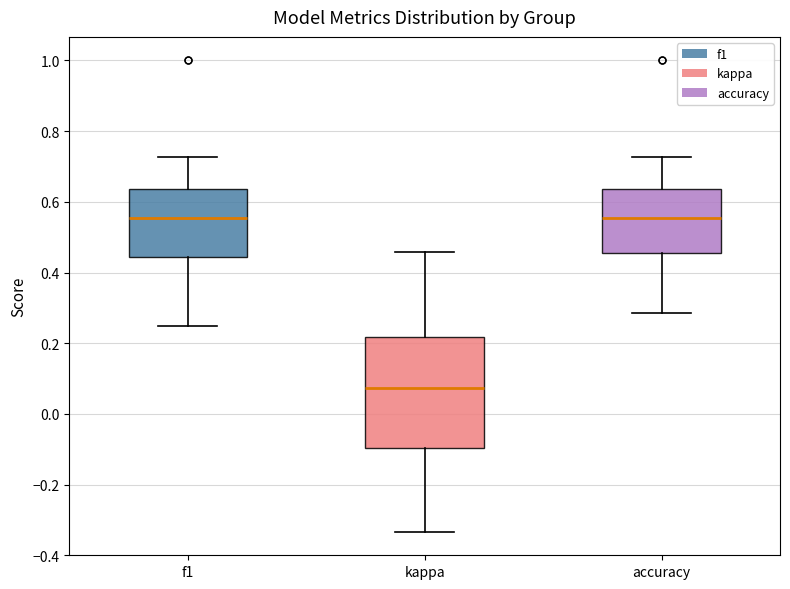

Which box is the tallest, from its lower edge to its upper edge?

kappa